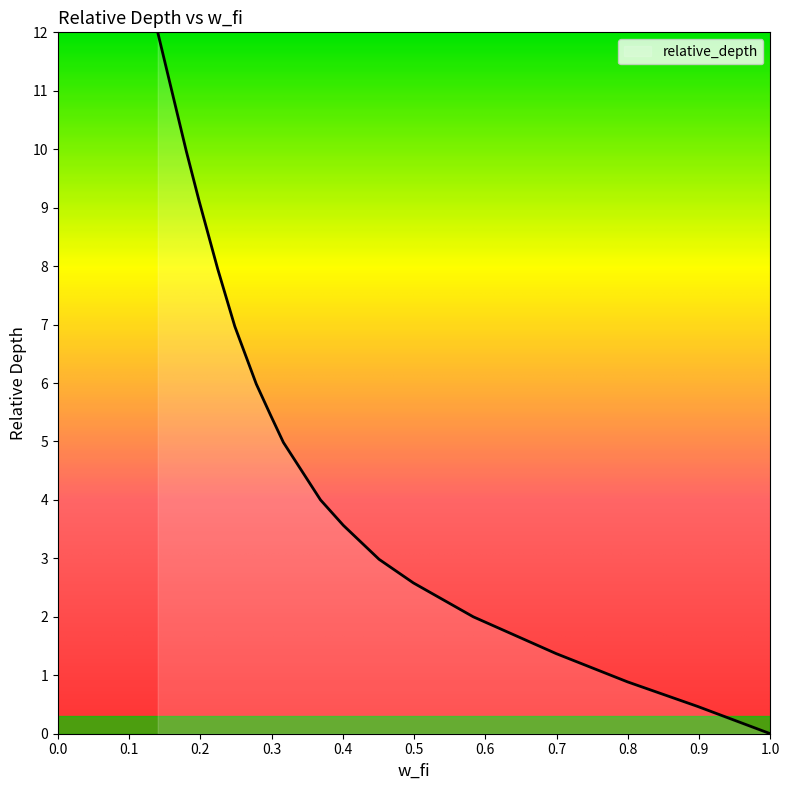

What is the greatest value displayed?

12.0